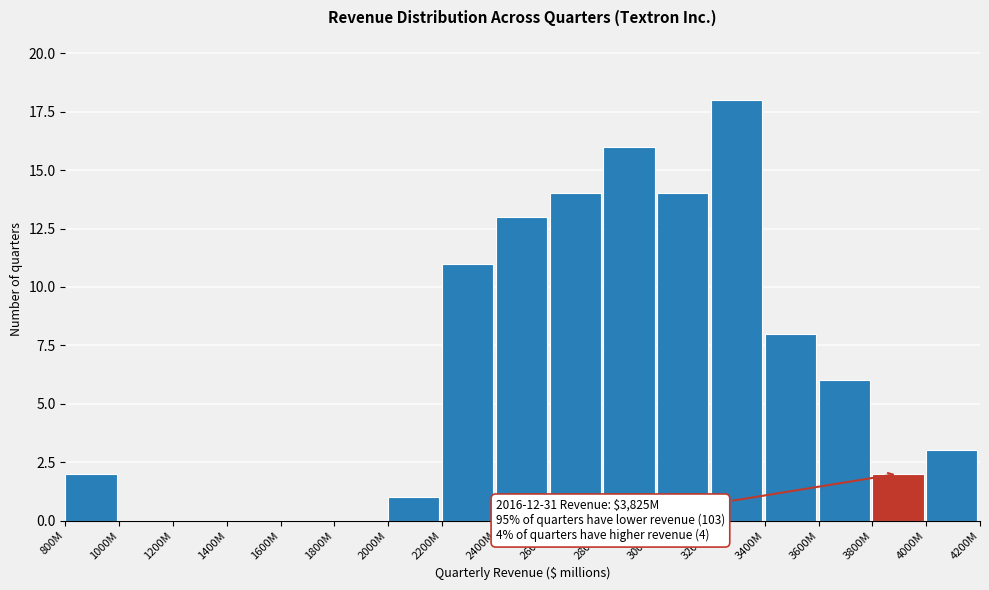

Reading right to left, what are all the values shown in this chart?

4000M=3	3800M=2	3600M=6	3400M=8	3200M=18	3000M=14	2800M=16	2600M=14	2400M=13	2200M=11	2000M=1	1800M=0	1600M=0	1400M=0	1200M=0	1000M=0	800M=2